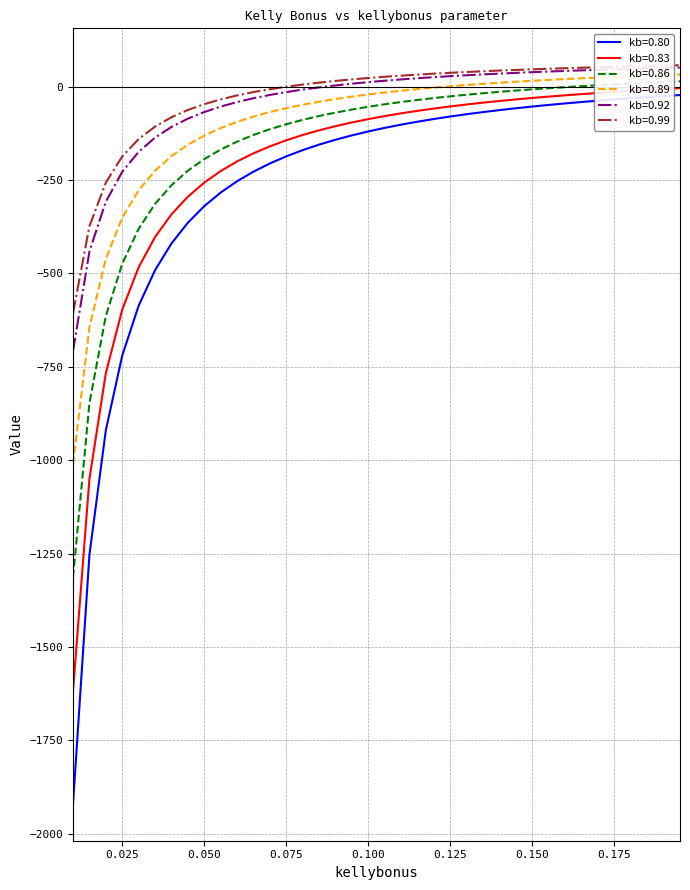

True or false: kb=0.92 and kb=0.89 cross at least once.

False